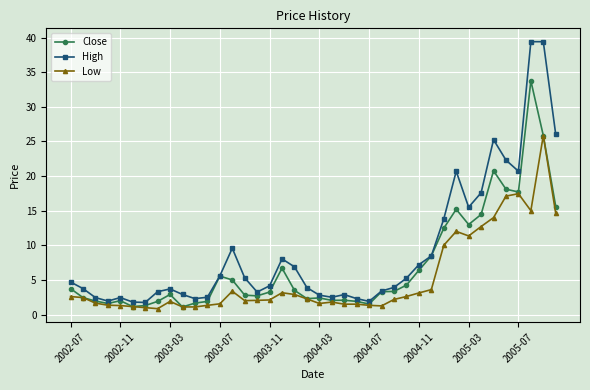

What is the value of the Close point at the 30th from the left?

8.5